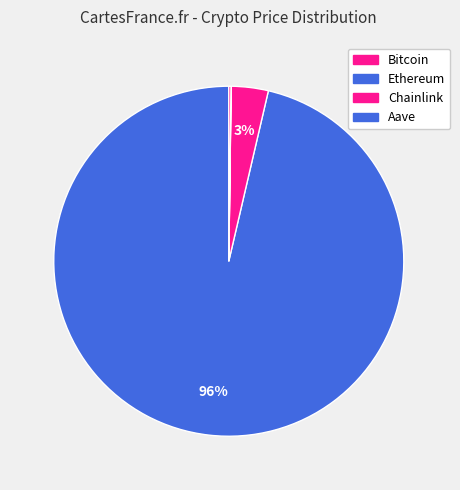

The Chainlink slice represents 1% of the pie. True or false?

False